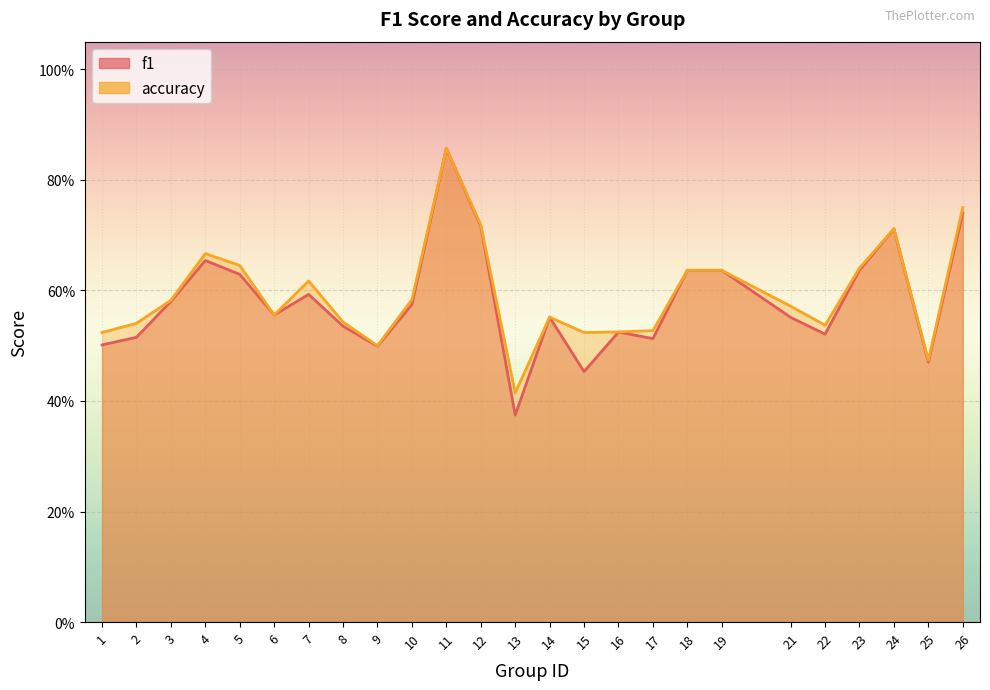

List the series in order of their overall mean, lowest first.

f1, accuracy